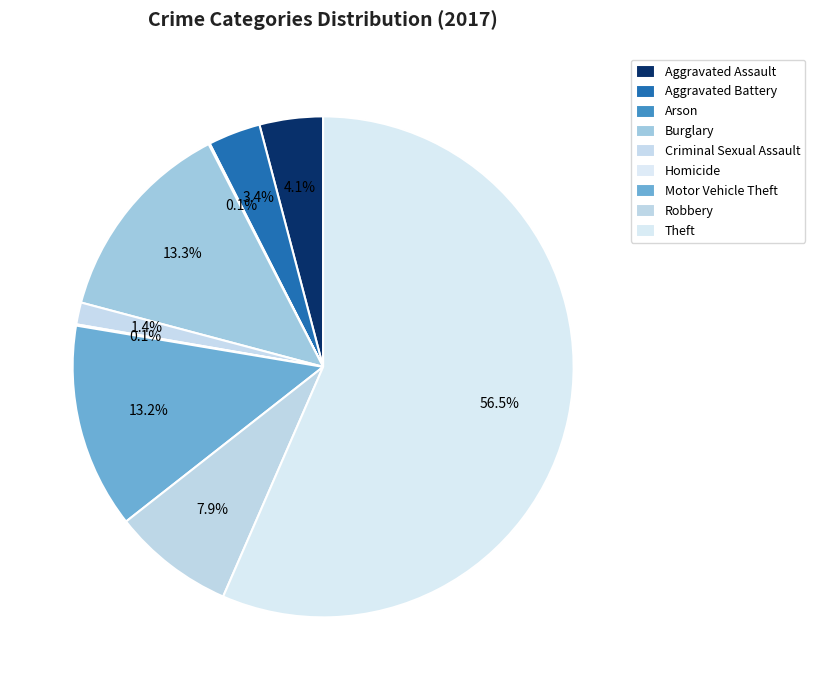

Is Theft the majority of the pie?

Yes